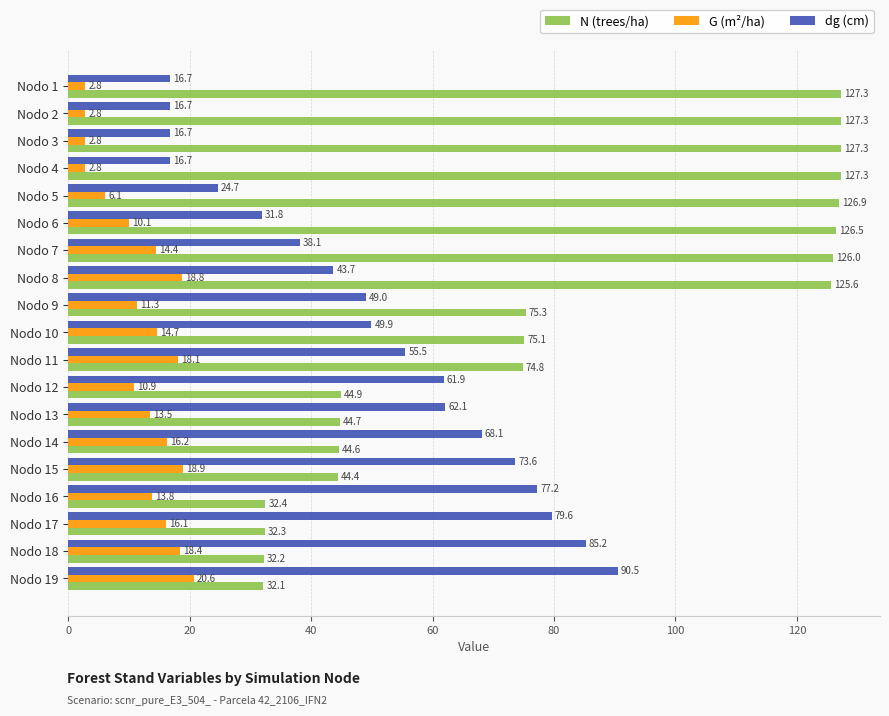

At which label is G (m²/ha) closest to 11?

Nodo 12